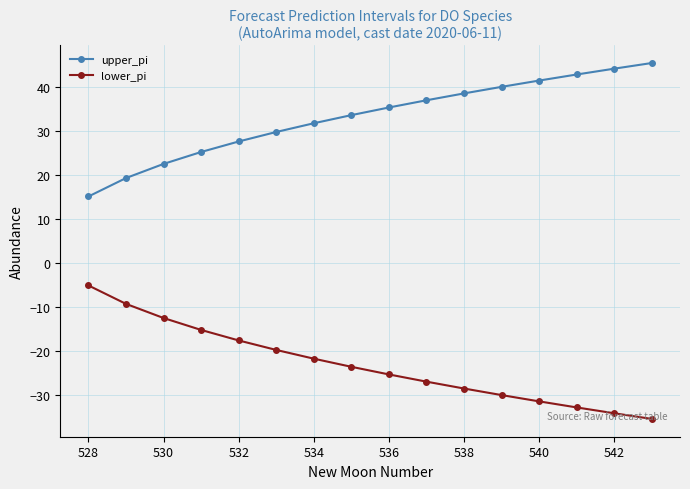

True or false: lower_pi and upper_pi intersect in this chart.

False